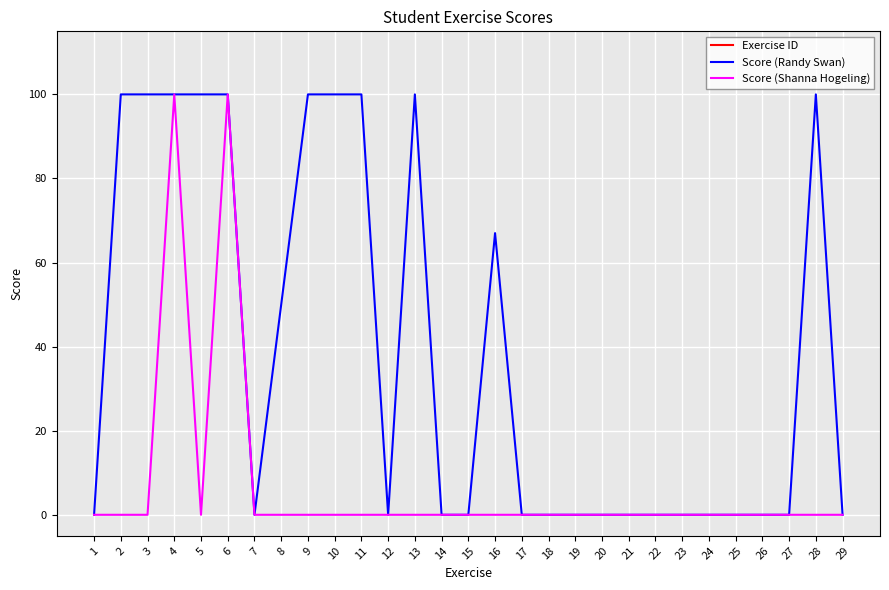

Which series has the largest range (max minus min)?

Score (Randy Swan)